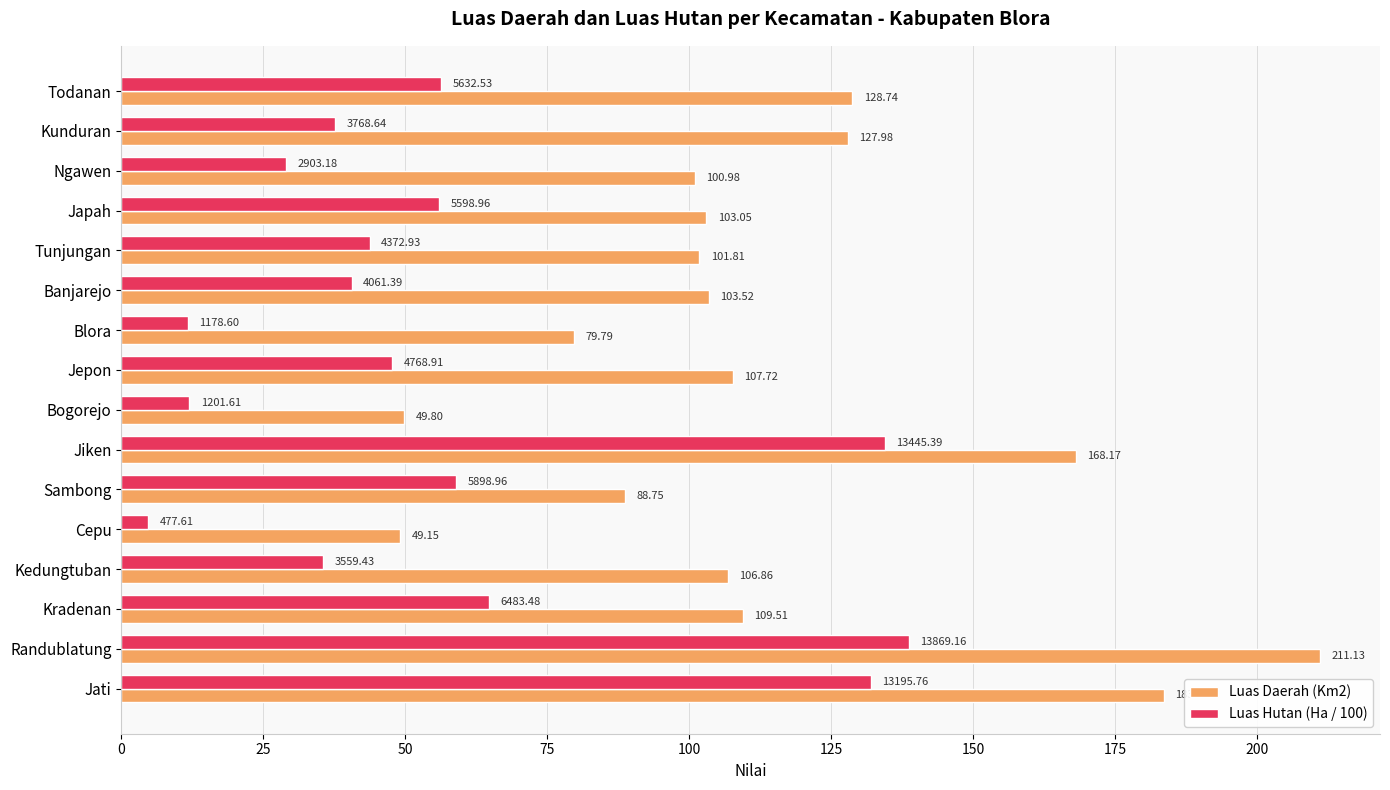

List the labels in order of Luas Hutan (Ha / 100) value, largest first.

Randublatung, Jiken, Jati, Kradenan, Sambong, Todanan, Japah, Jepon, Tunjungan, Banjarejo, Kunduran, Kedungtuban, Ngawen, Bogorejo, Blora, Cepu